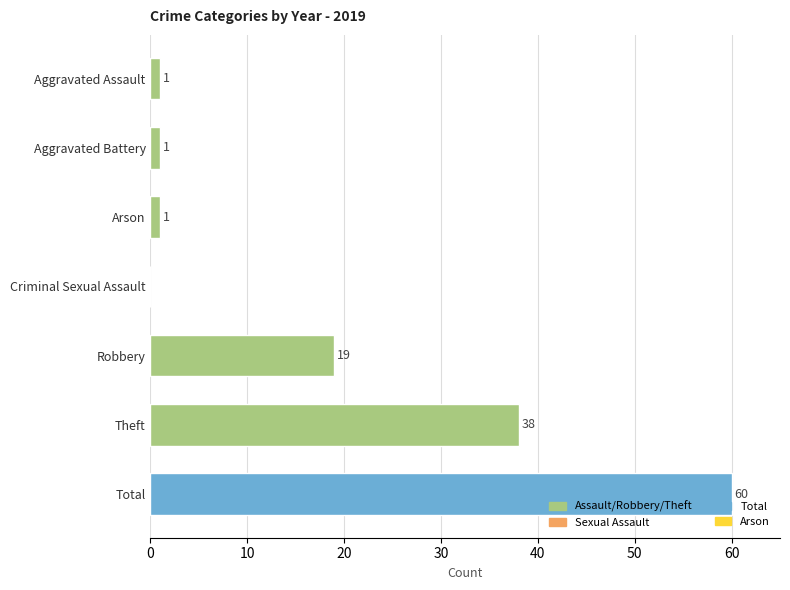

What is the sum of all values?

120